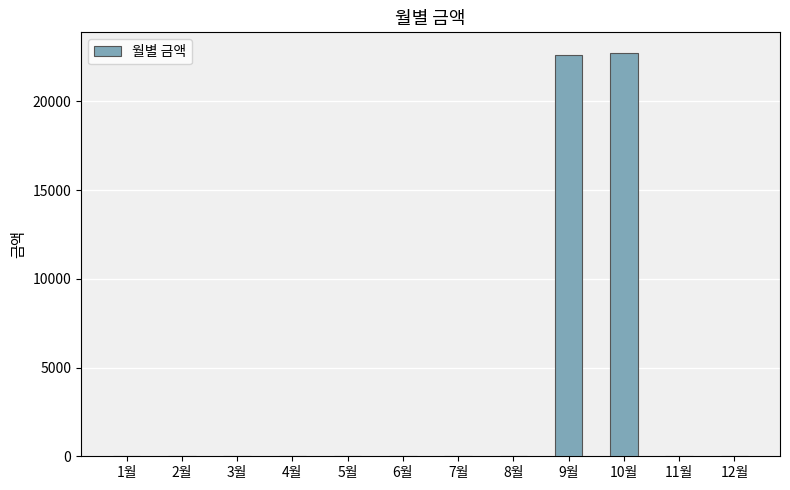

The value at 10월 is 22750. True or false?

True